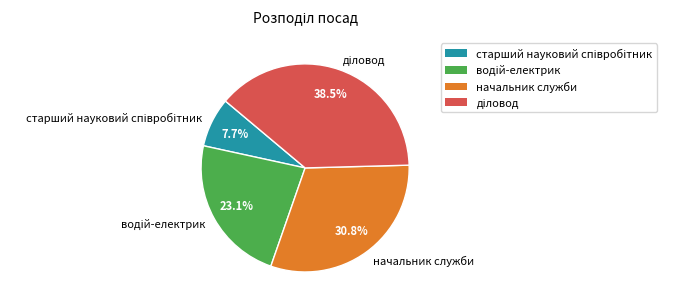

To the nearest percent, what is the difference between the largest and smallest slice percentages?

31%